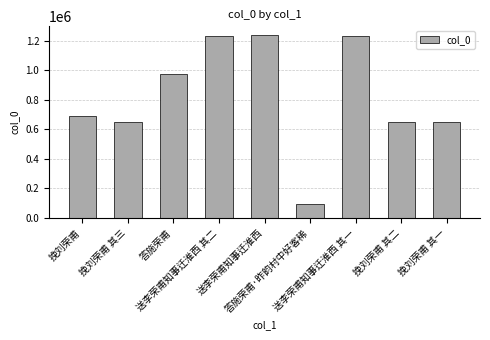

What is the smallest value displayed?

97064